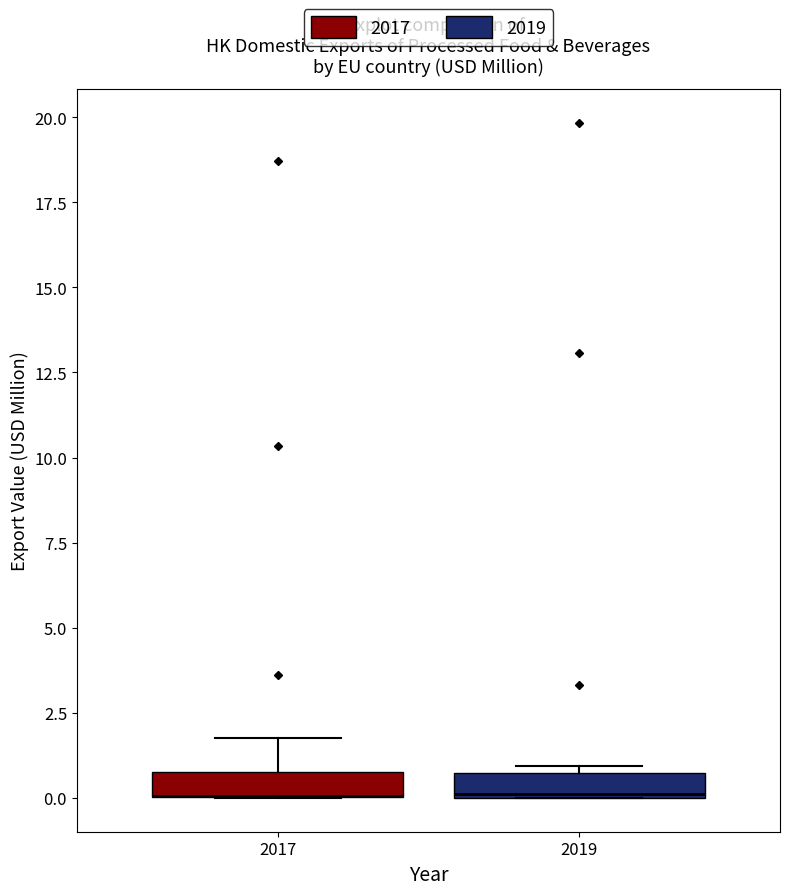

Where is the lower edge of the box at x = 2017 on the y-axis? The values are not printed on the chart, so give them approximately, as read against the axis.

0.0